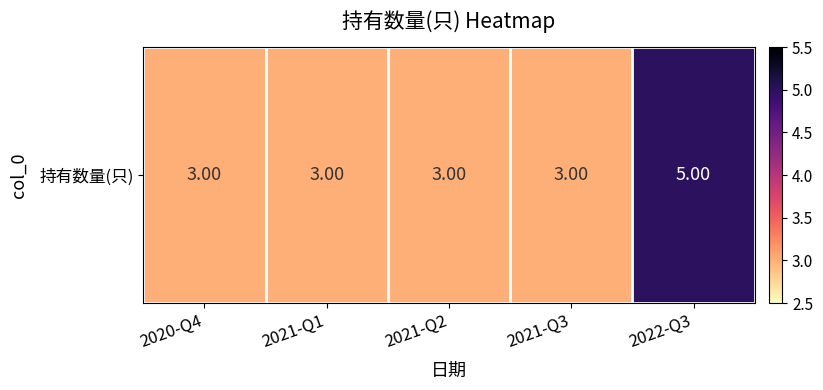

Reading left to right, what are all the values shown in this chart?

3	3	3	3	5